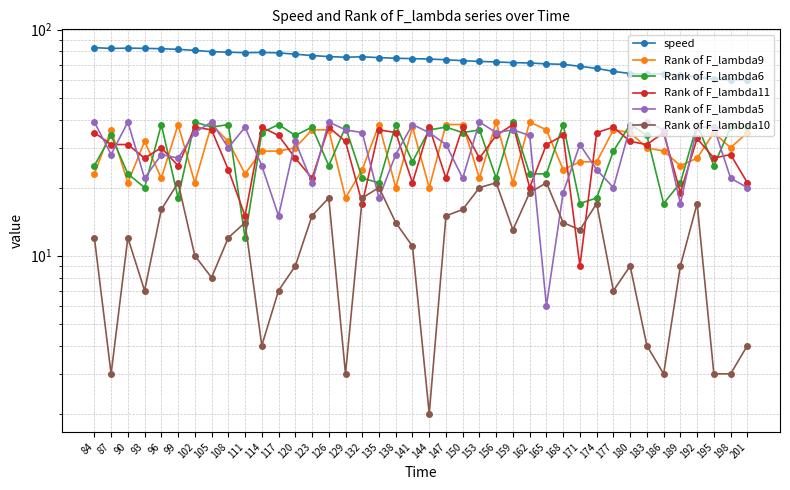

At which category does the chart reach its minimum across all series?

144